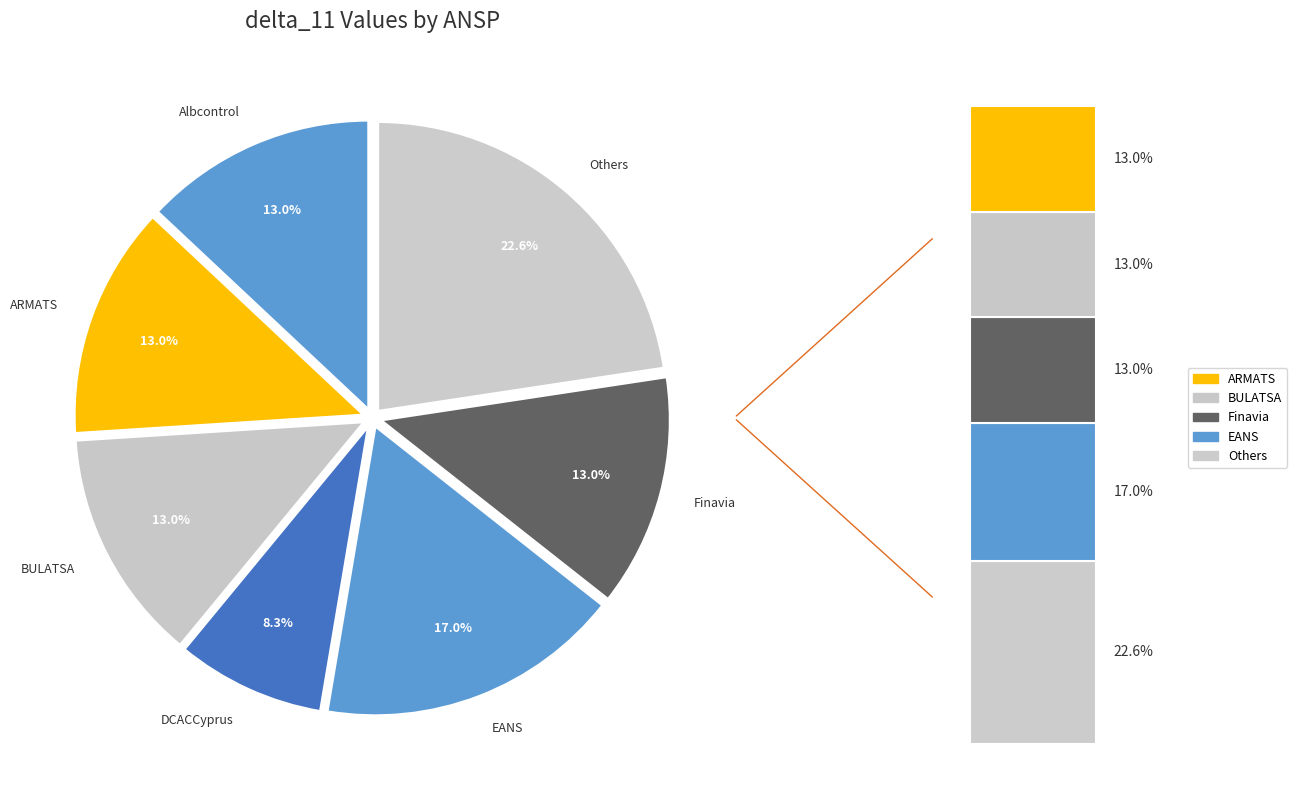

The EANS slice represents 17% of the pie. True or false?

True